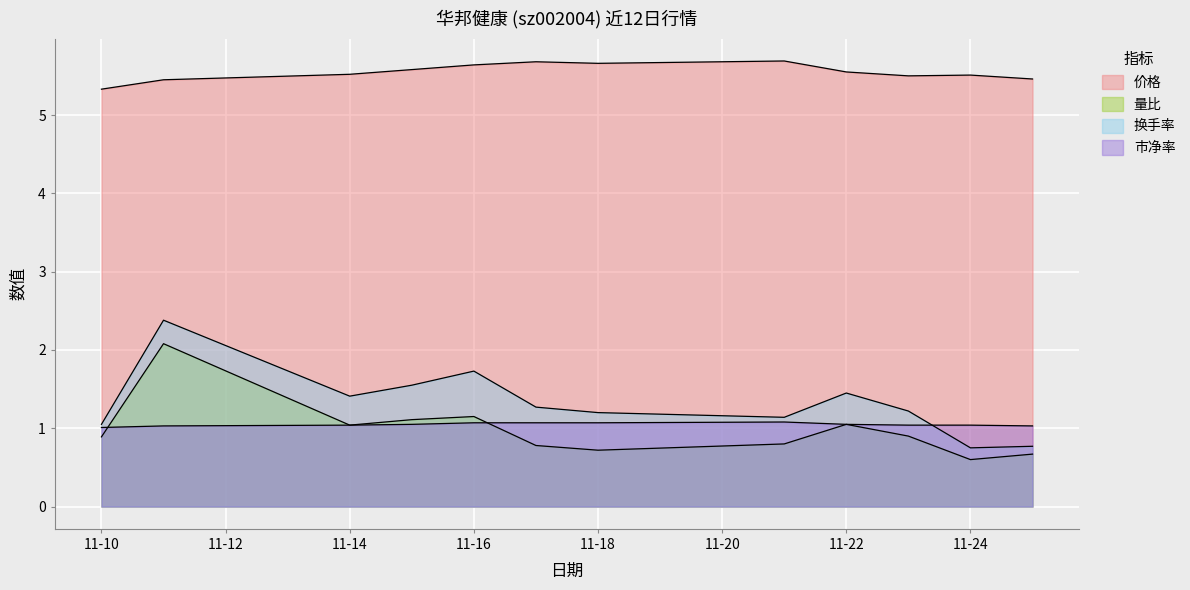

True or false: 量比 has more than 1 interior local peaks.

True